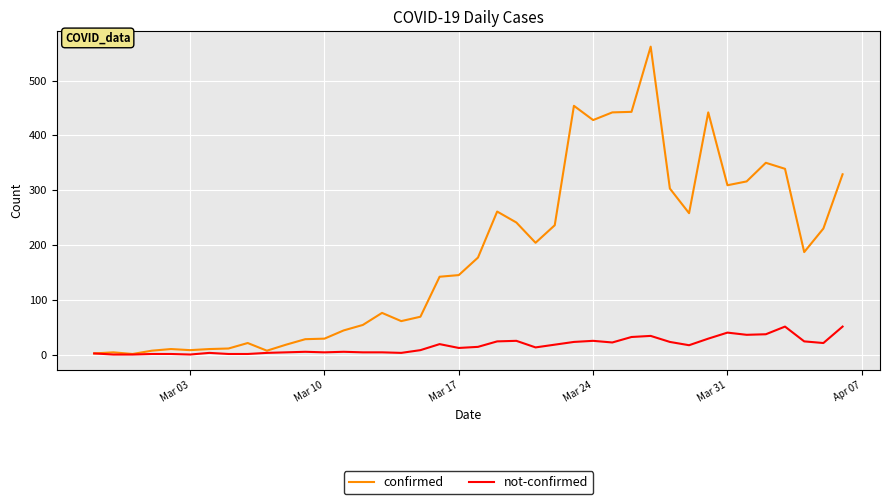

Which series has the largest total across all categories?

confirmed